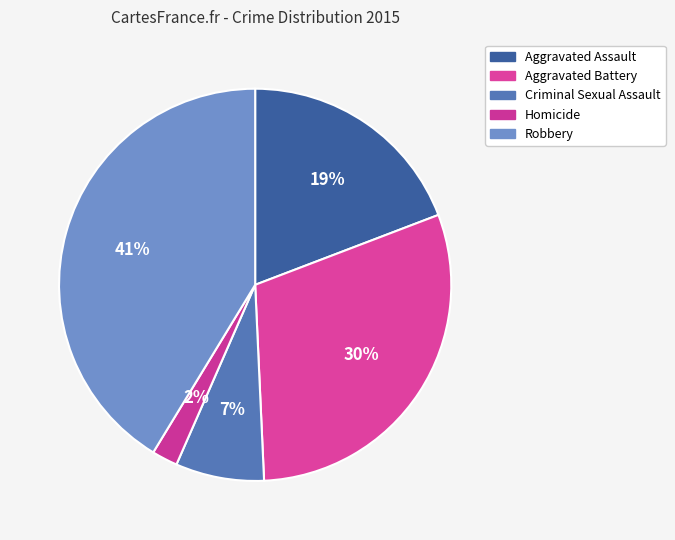

Is it true that Robbery is 55% of the pie?

False